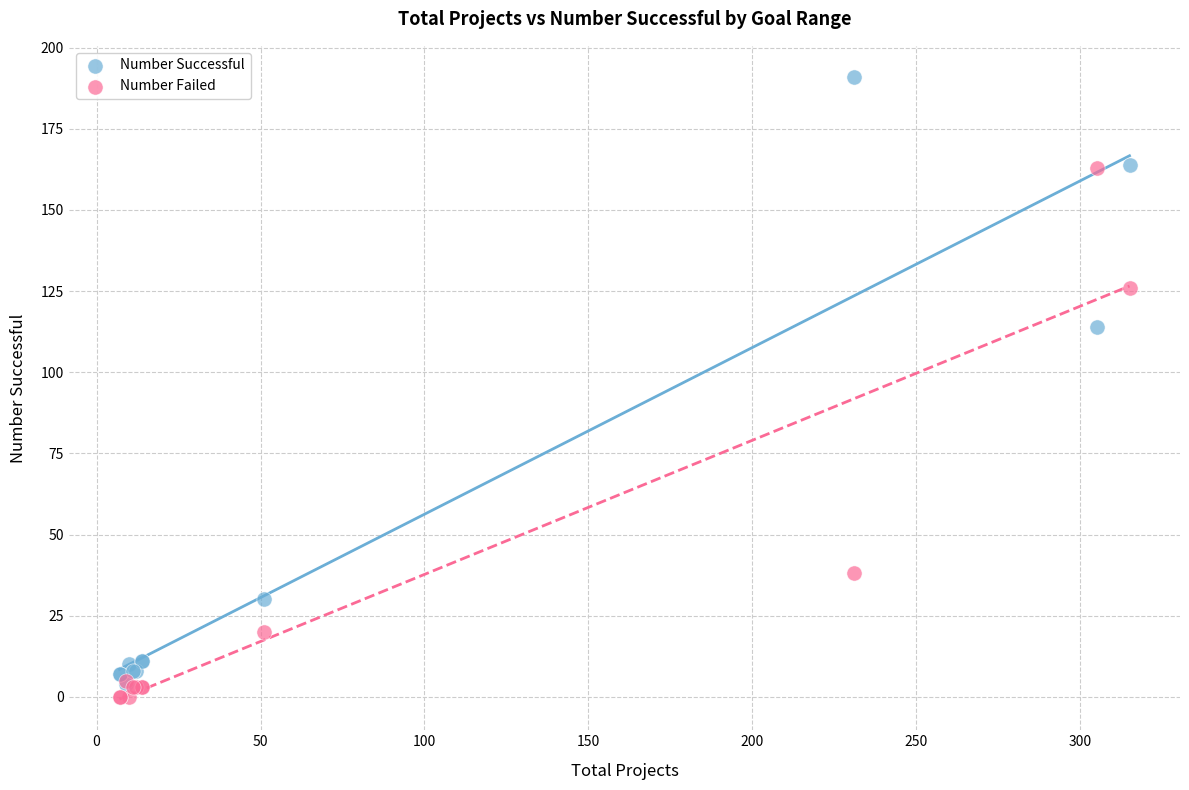

What are all the series names shown in the legend?

Number Successful, Number Failed